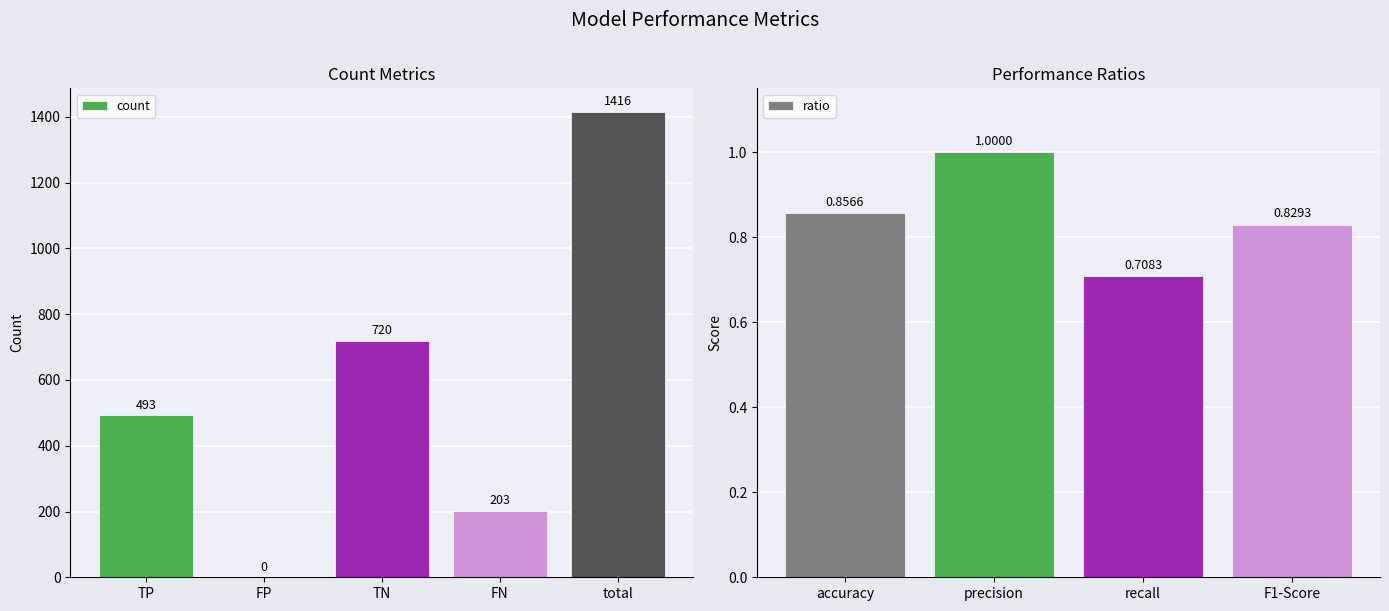

List the labels in order of value, smallest first.

FP, recall, F1-Score, accuracy, precision, FN, TP, TN, total